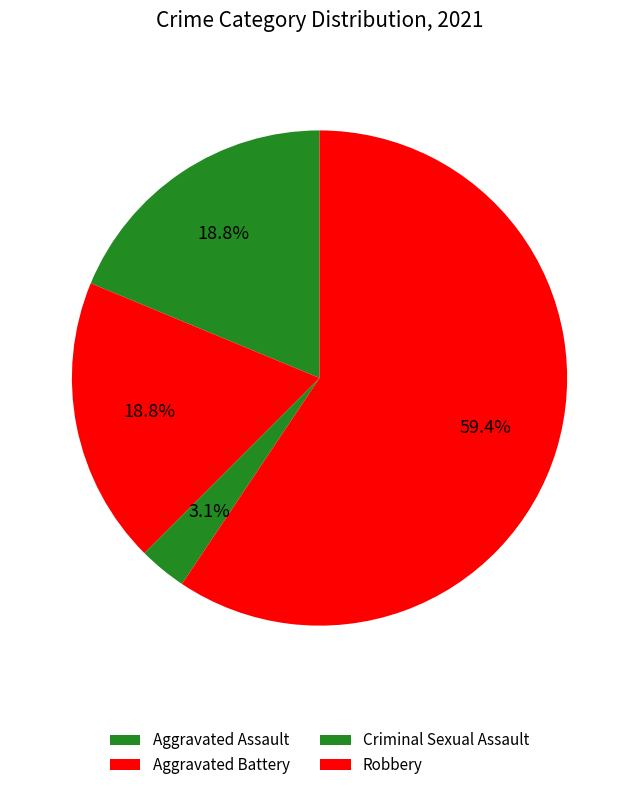

How many segments does this pie chart have?

4